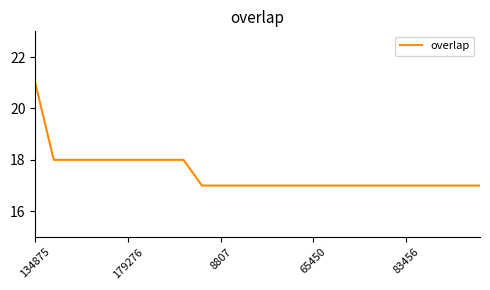

How many lines are shown in the chart?

1